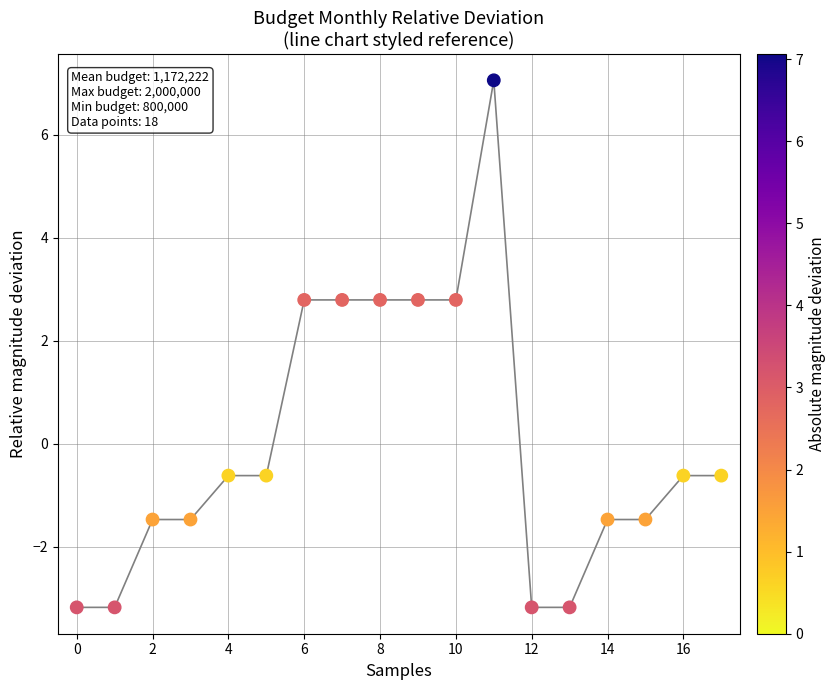

What is the range of Y values (max minus min)?

10.2